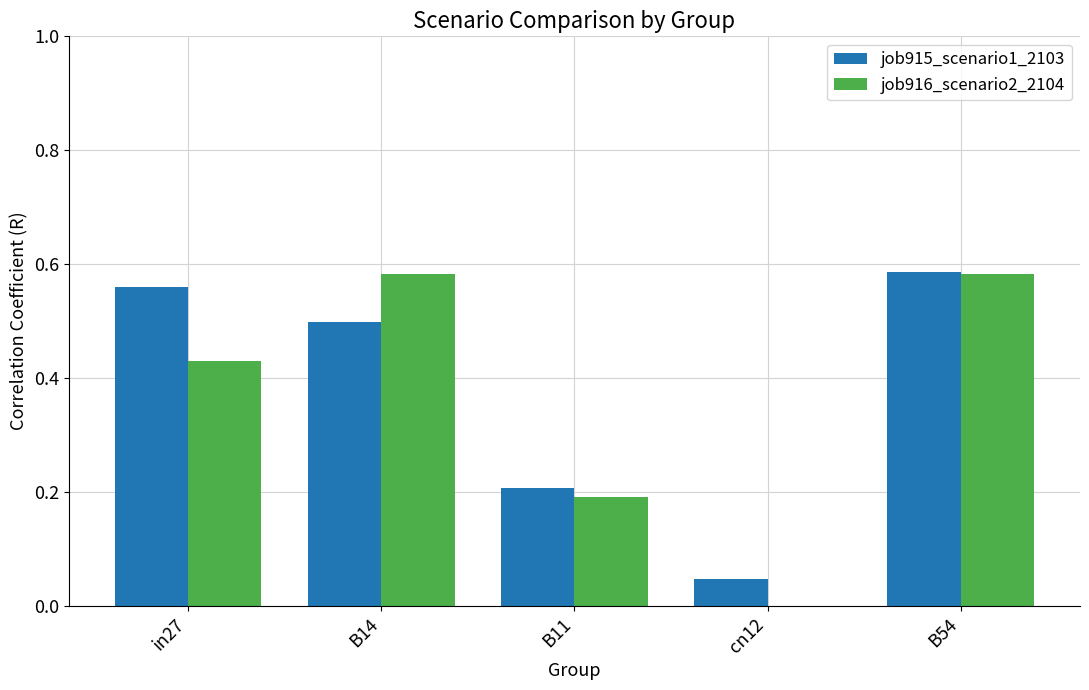

Is it true that job916_scenario2_2104 equals 0.2 at B11?

True